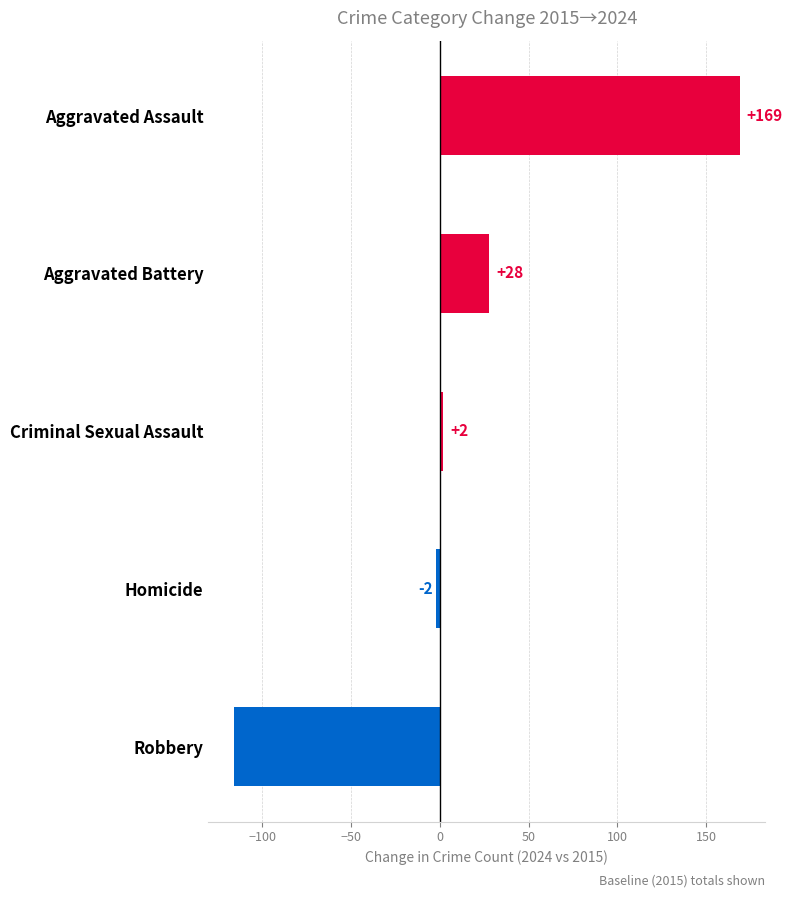

Reading top to bottom, transcribe all the data shown in this chart.

Aggravated Assault=169	Aggravated Battery=28	Criminal Sexual Assault=2	Homicide=-2	Robbery=-116